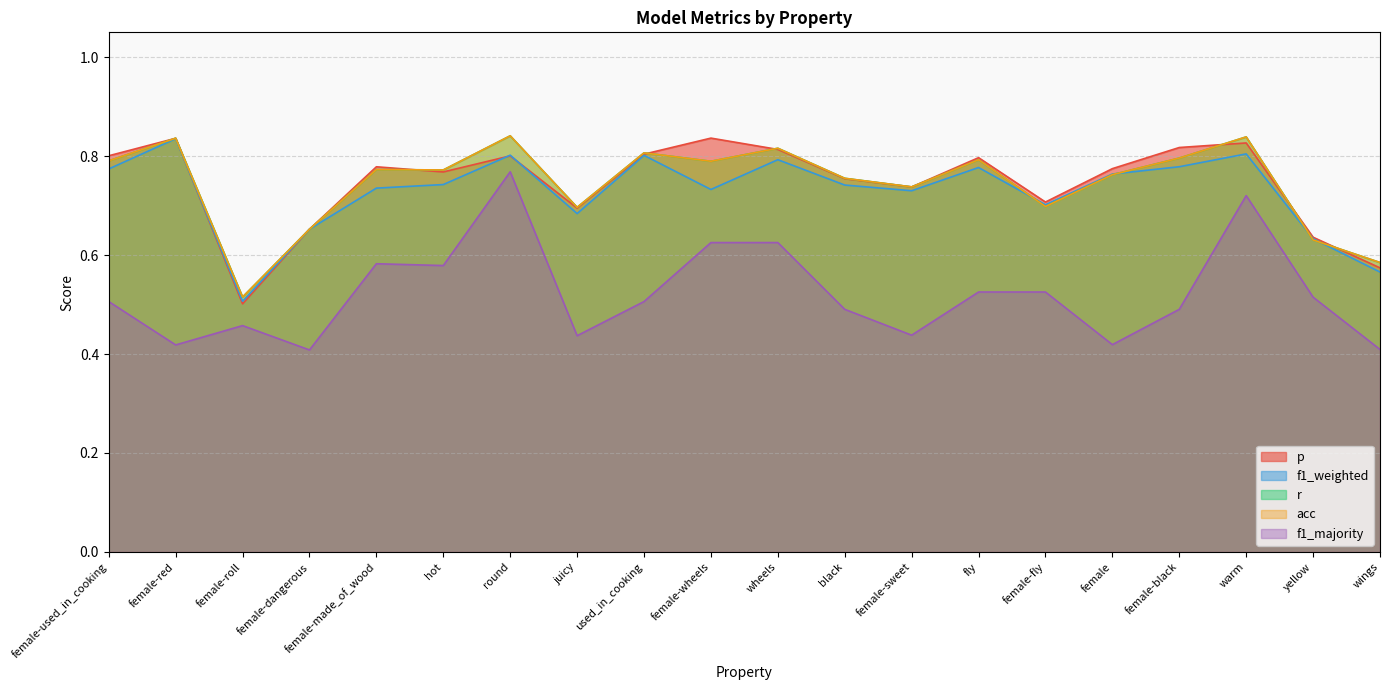

How many lines are shown in the chart?

5